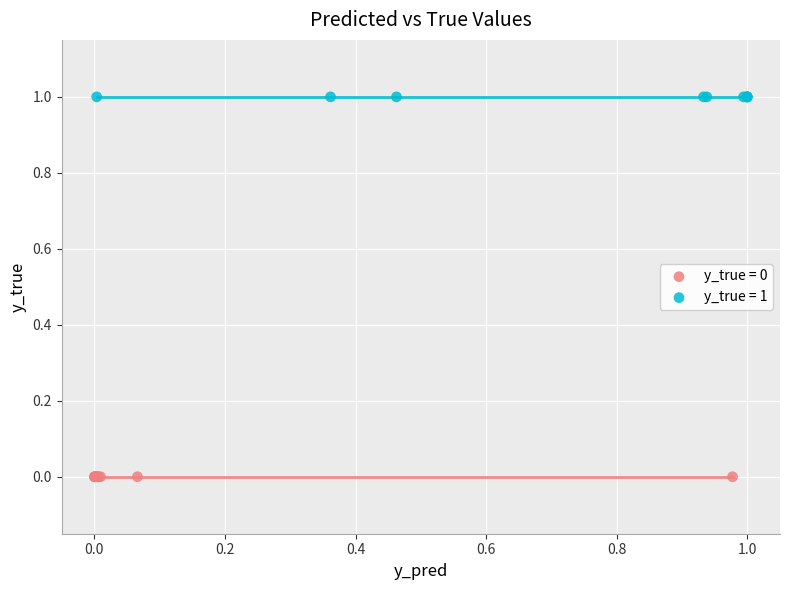

Which series contains the lowest Y value?

y_true = 0